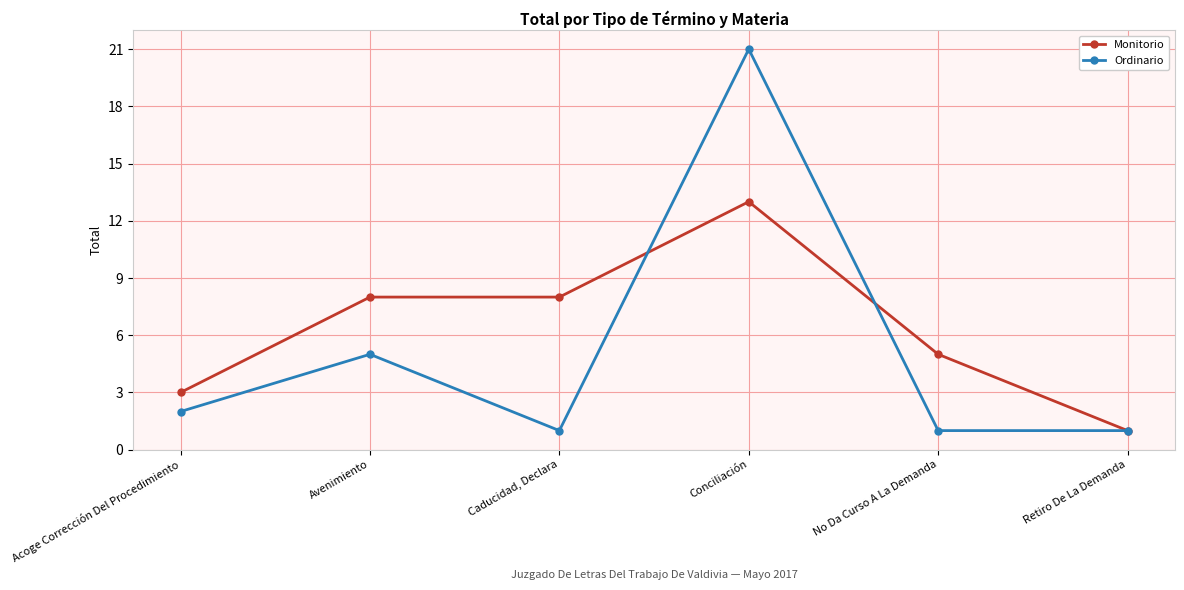

True or false: Monitorio has more than 0 interior local peaks.

True